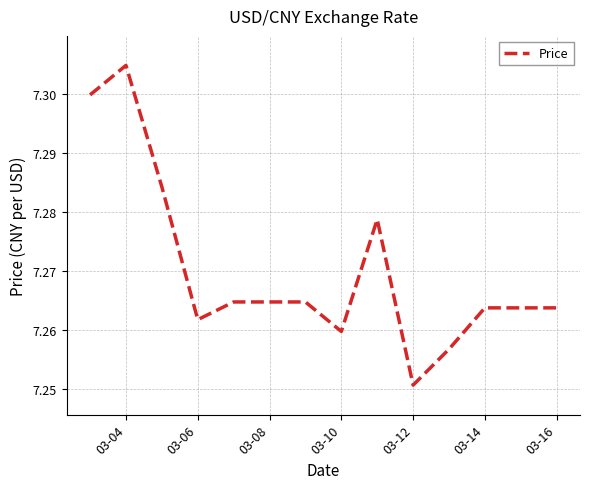

True or false: the data shows 11.6 at 03-06.

False